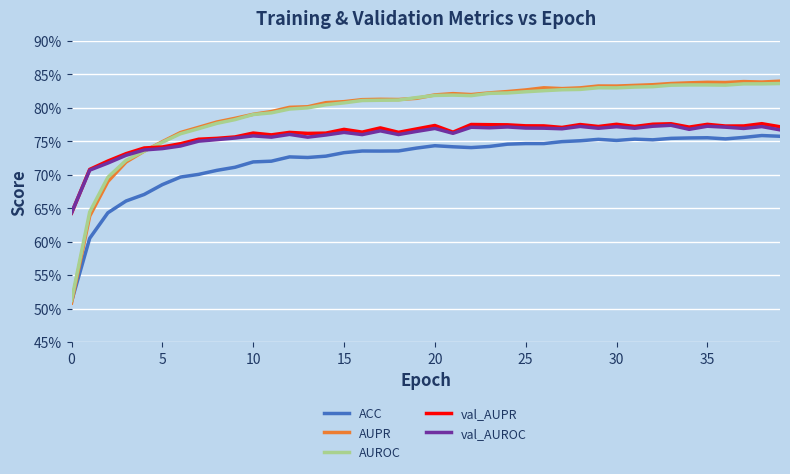

Does the chart have visible grid lines?

Yes